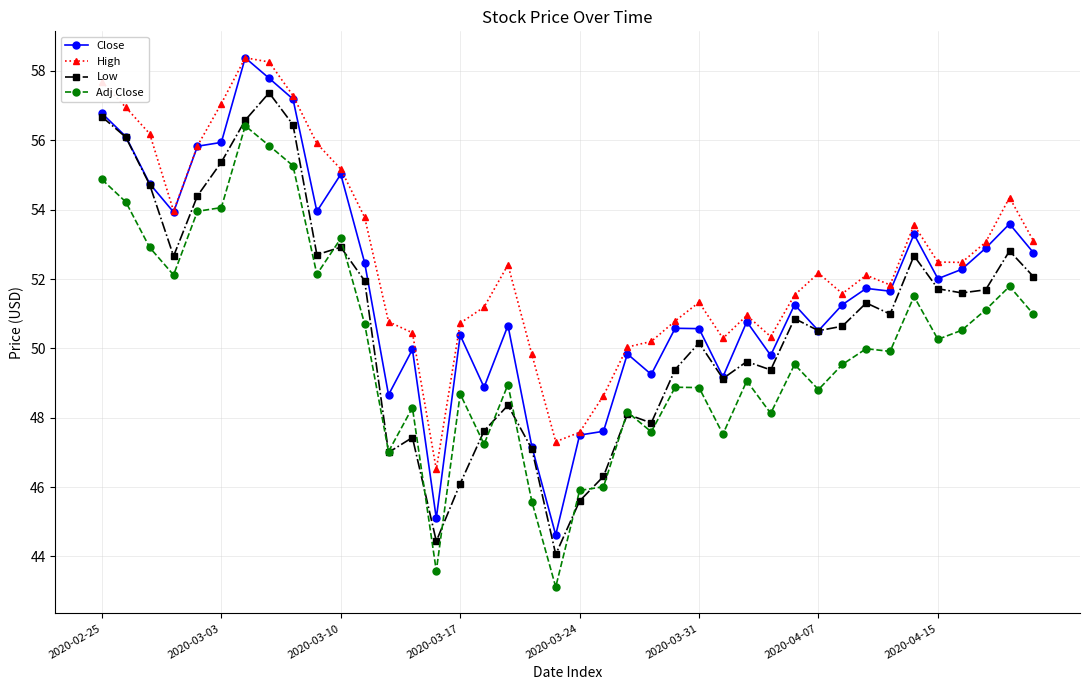

Is this an area chart (filled region under the line)?

No